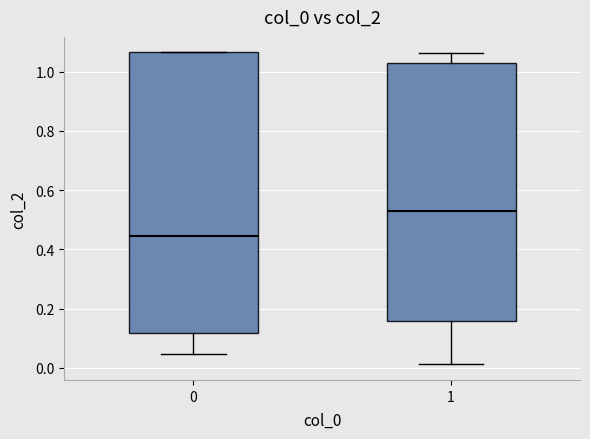

Where does the median line of the box at x = 1 sit on the y-axis? The values are not printed on the chart, so give them approximately, as read against the axis.

0.54